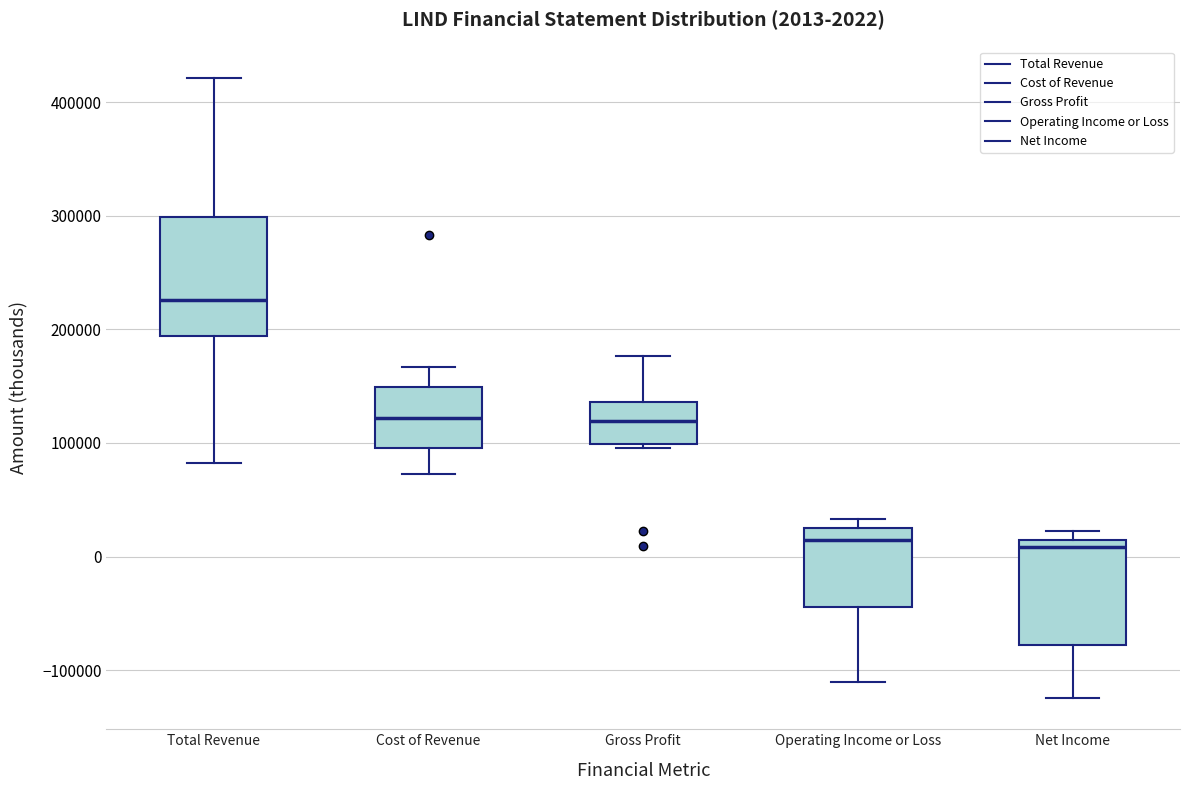

Comparing the boxes themselves (not the whiskers), which one is the tallest?

Total Revenue